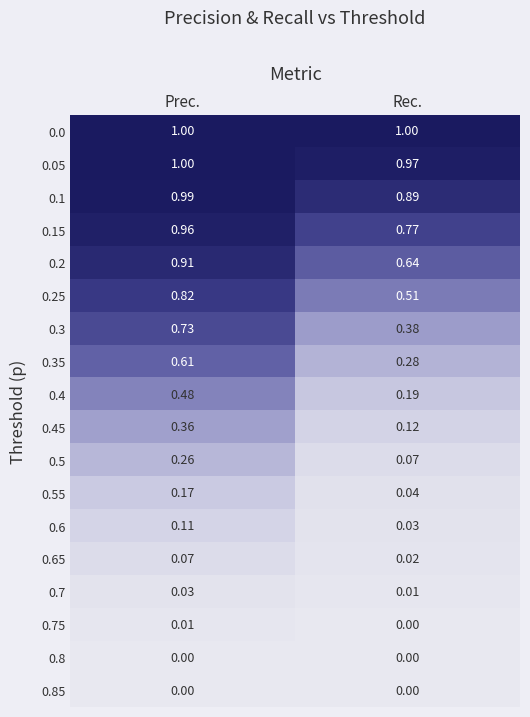

At which label does 0.05 reach its peak?

Prec.